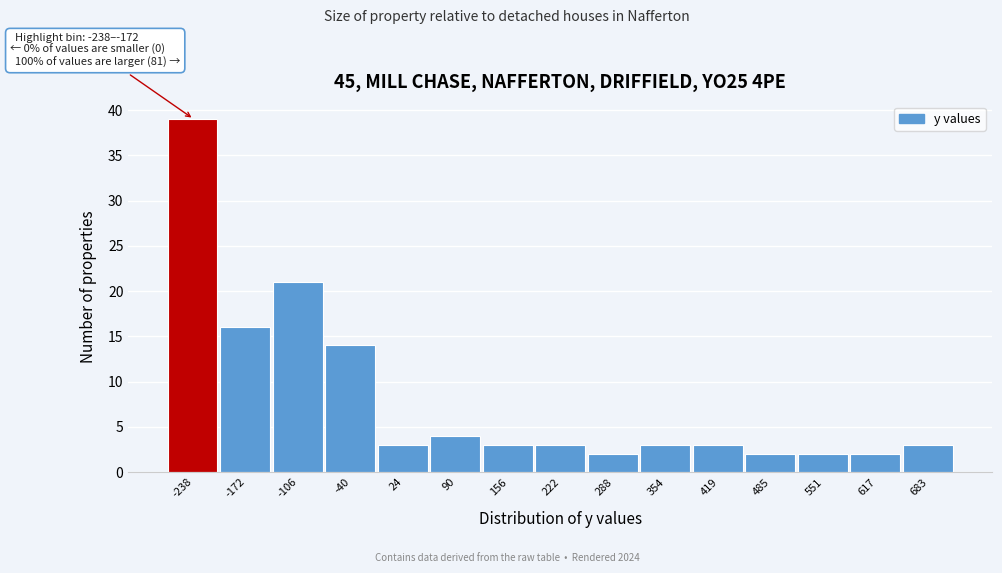

Reading left to right, extract all data points from this chart.

-238=39	-172=16	-106=21	-40=14	24=3	90=4	156=3	222=3	288=2	354=3	419=3	485=2	551=2	617=2	683=3